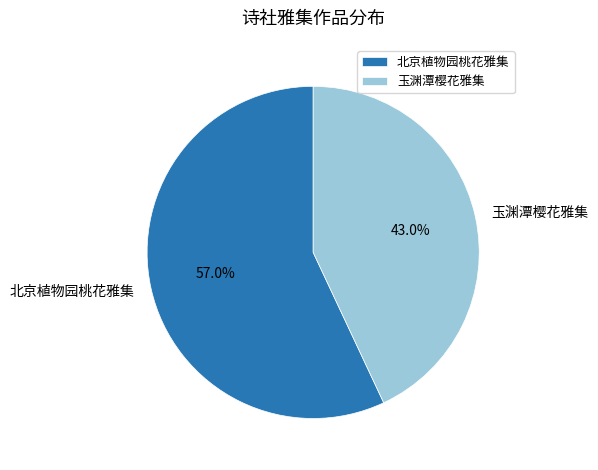

Combined, what portion of the pie is 北京植物园桃花雅集 and 玉渊潭樱花雅集?

100.0%